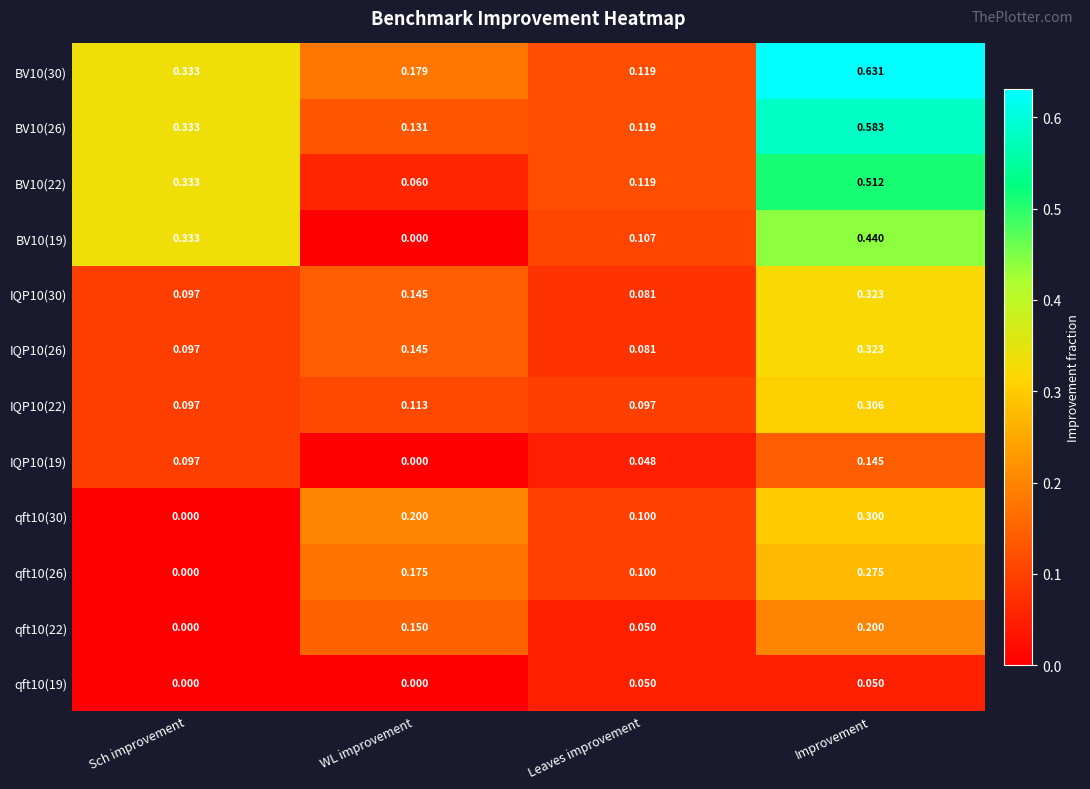

Which category has the lowest value in the qft10(22) series?

Sch improvement